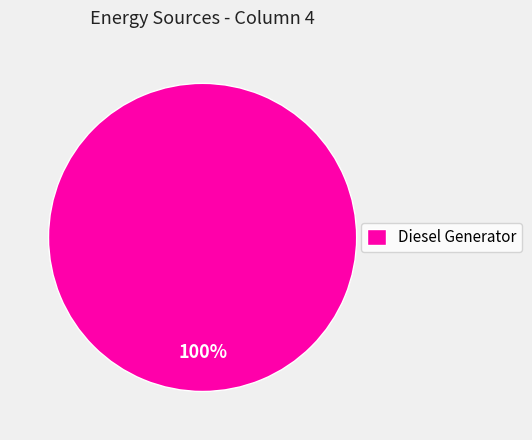

Count the number of slices in the pie.

1